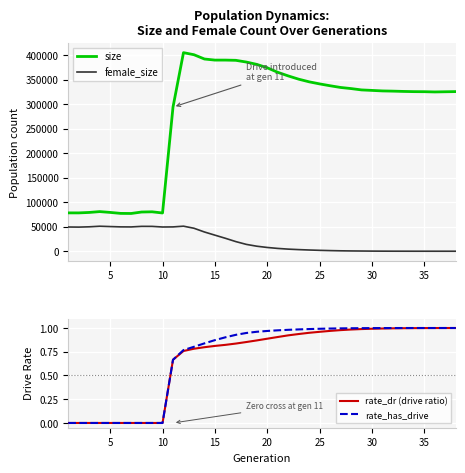

At how many categories does at least one series exceed 360329?

10